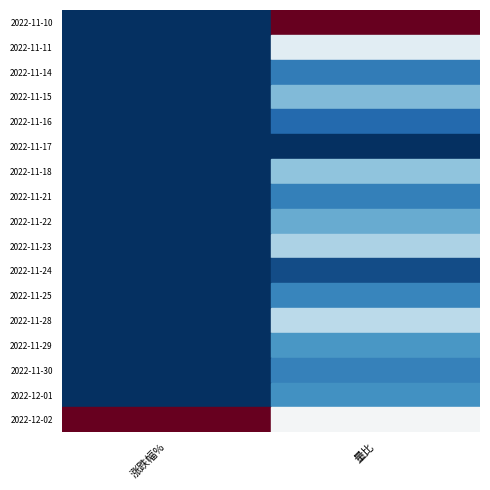

True or false: 涨跌幅% has a value of 10.5 at 涨跌幅%.

True